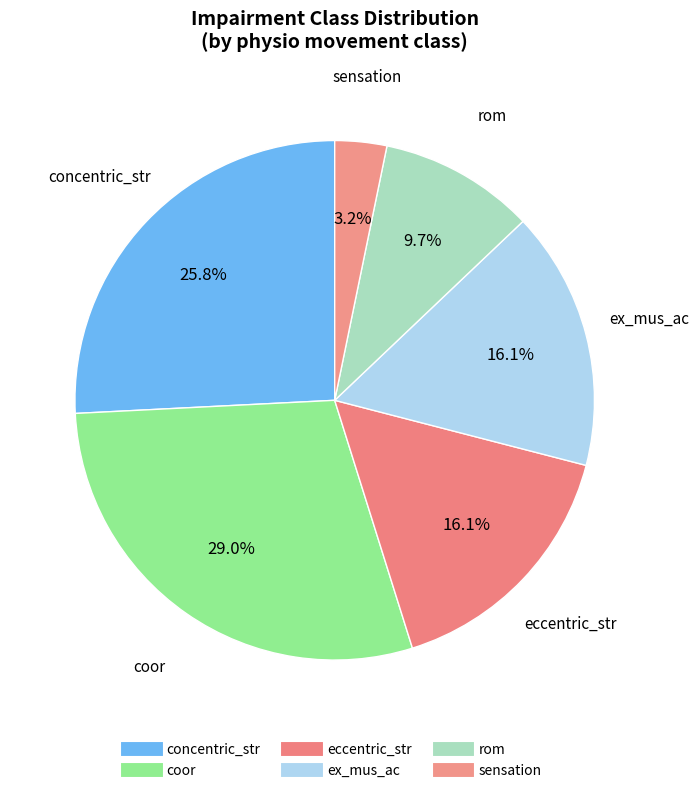

How many slices are in this pie chart?

6